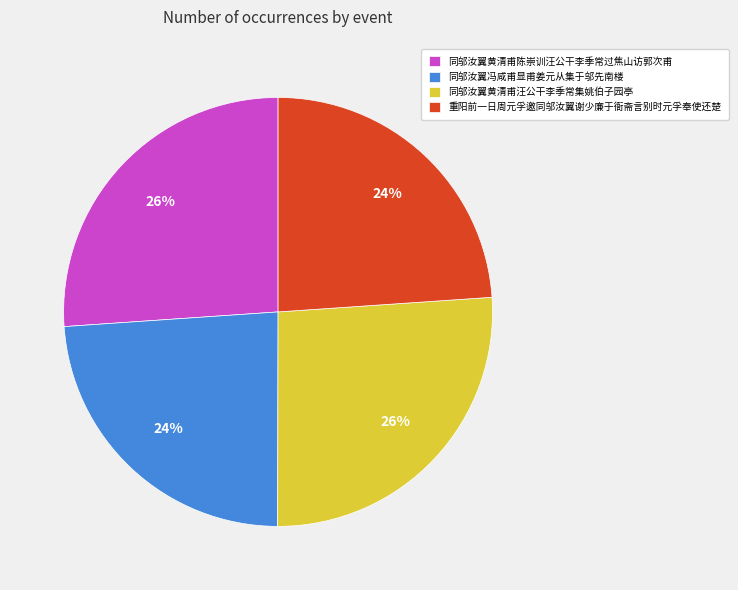

Count the number of slices in the pie.

4